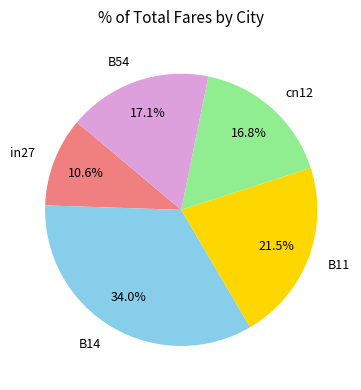

Does B14 account for over 50% of the chart?

No